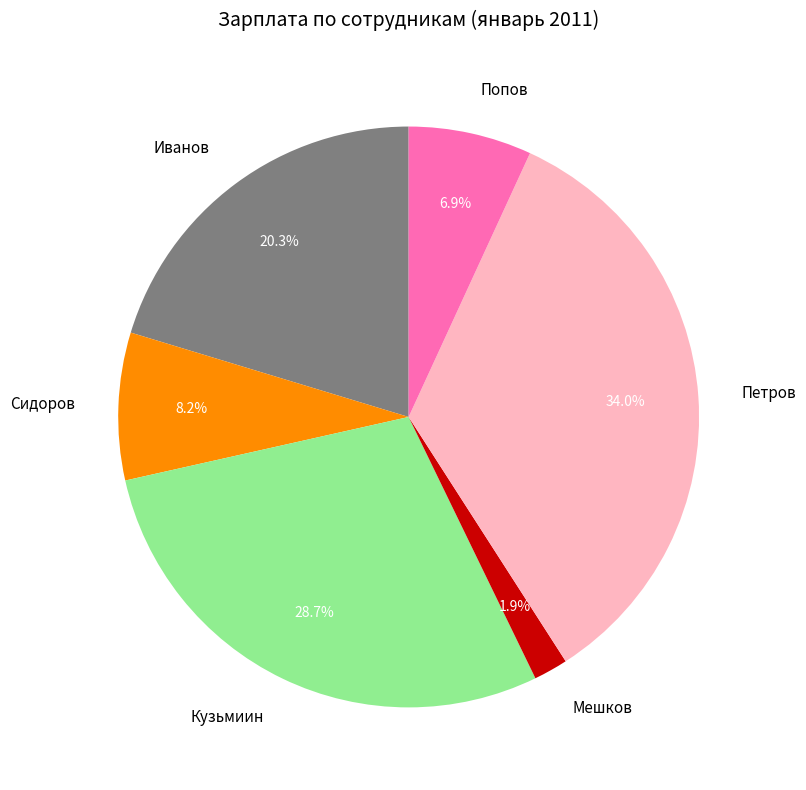

Between Мешков and Иванов, which is larger?

Иванов